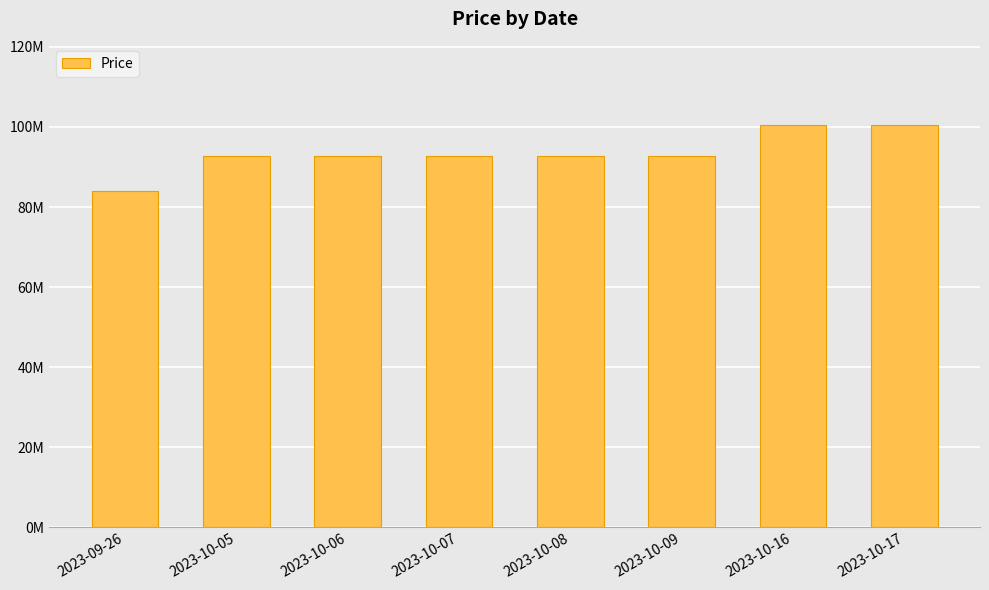

Between 2023-10-06 and 2023-10-17, which is larger?

2023-10-17